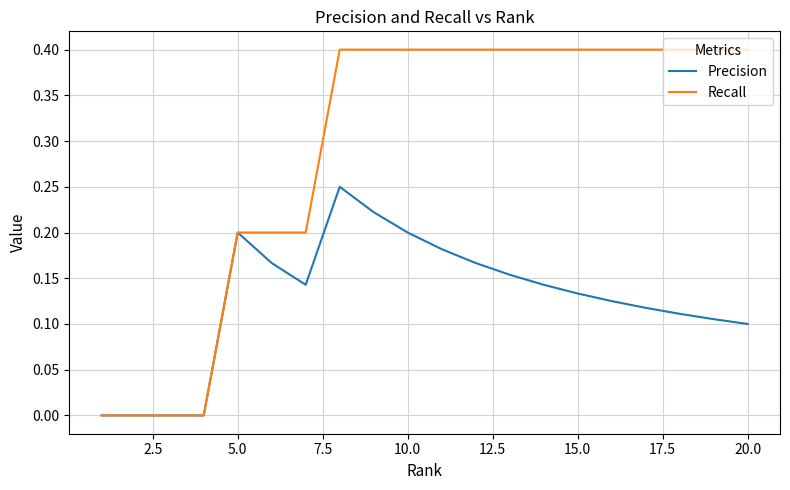

Which series has the largest range (max minus min)?

Recall